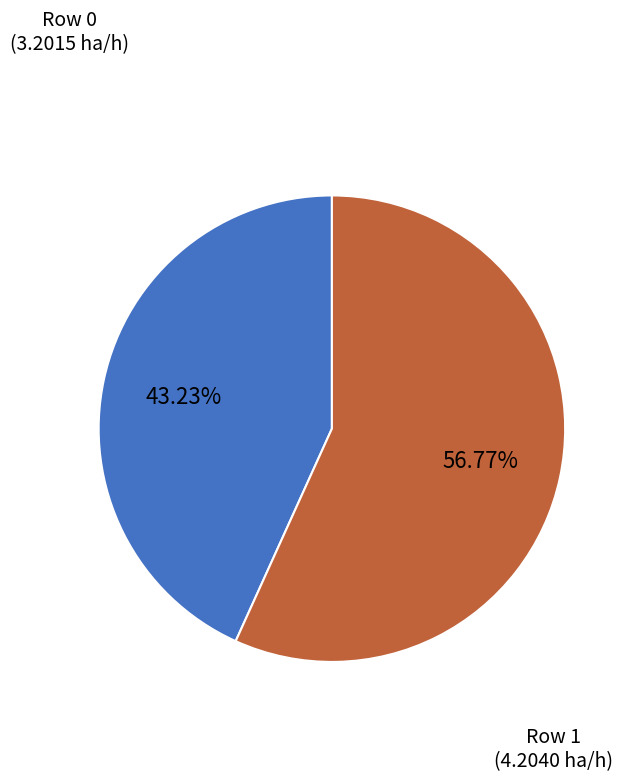

What is the ratio of the value at Row 0 to the value at Row 1?

0.8